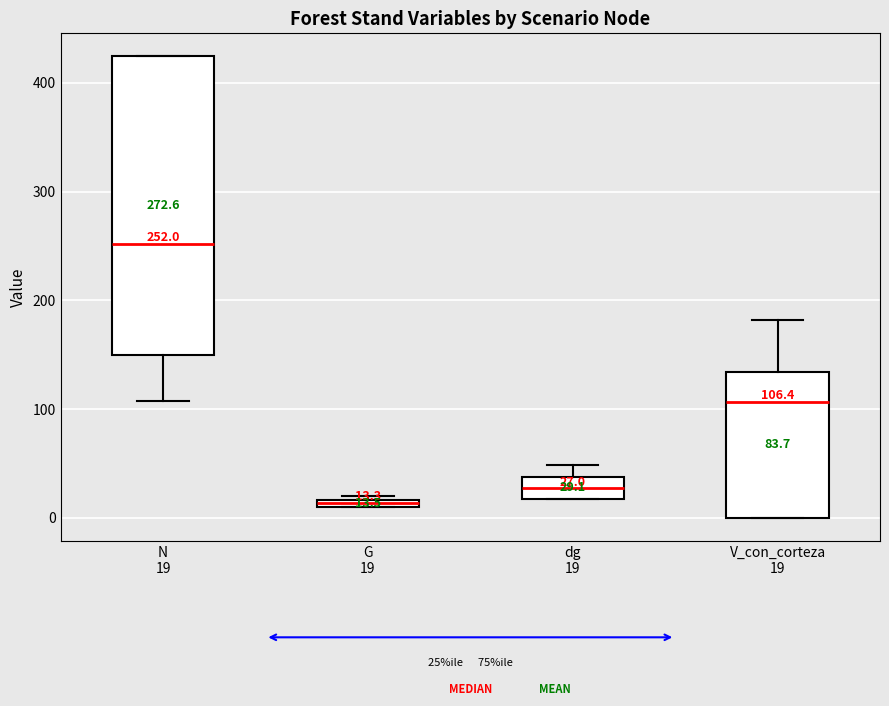

Which box is the tallest, from its lower edge to its upper edge?

N 19